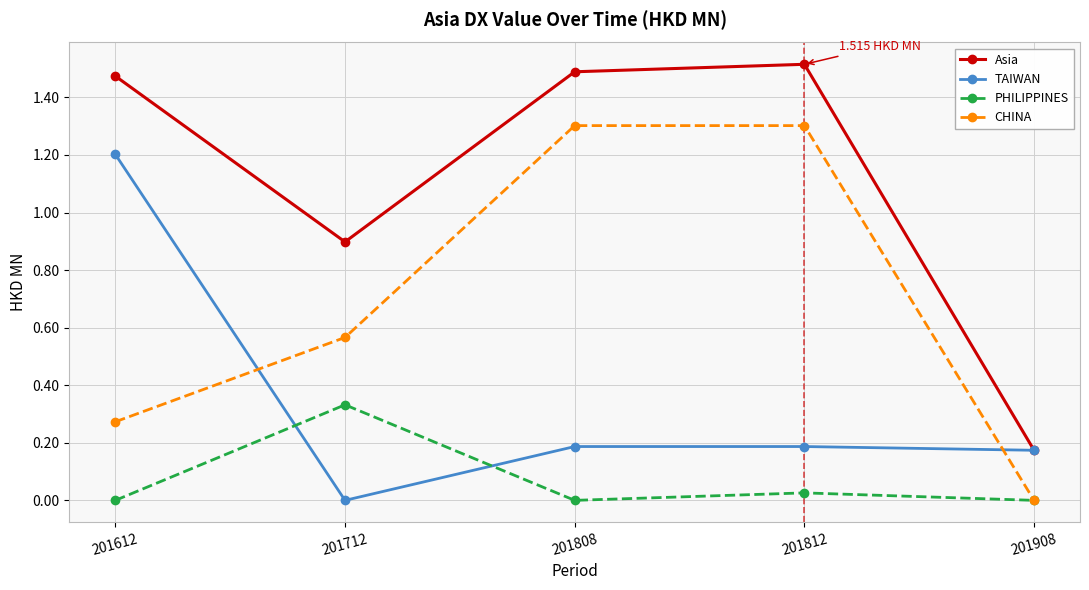

What is the difference between the maximum and minimum values in the TAIWAN series?

1.2